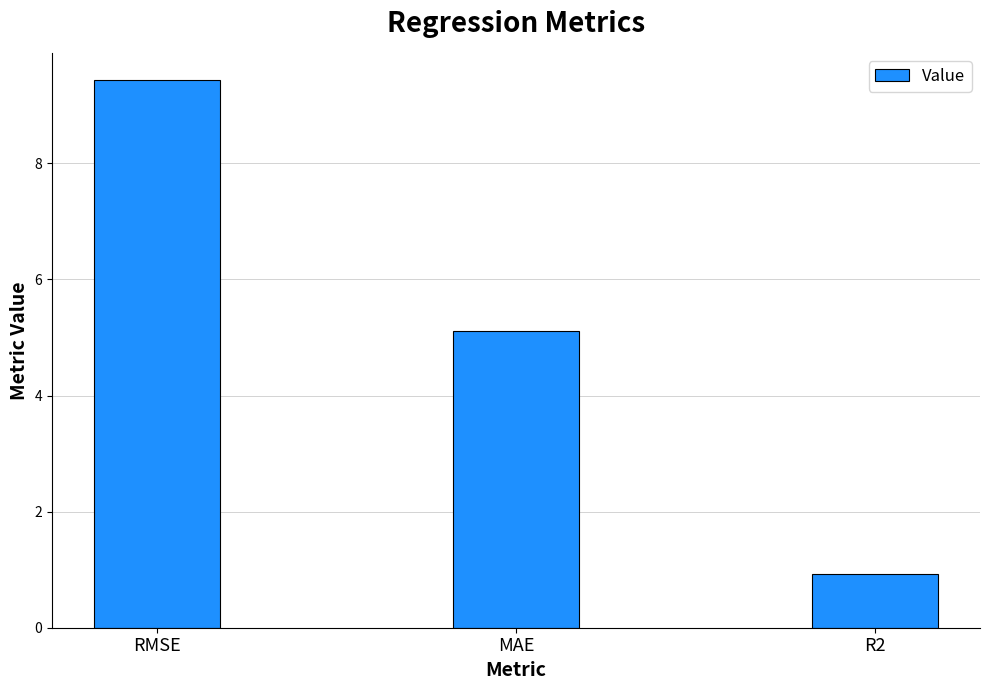

Are the bars grouped side by side (vs. stacked)?

No